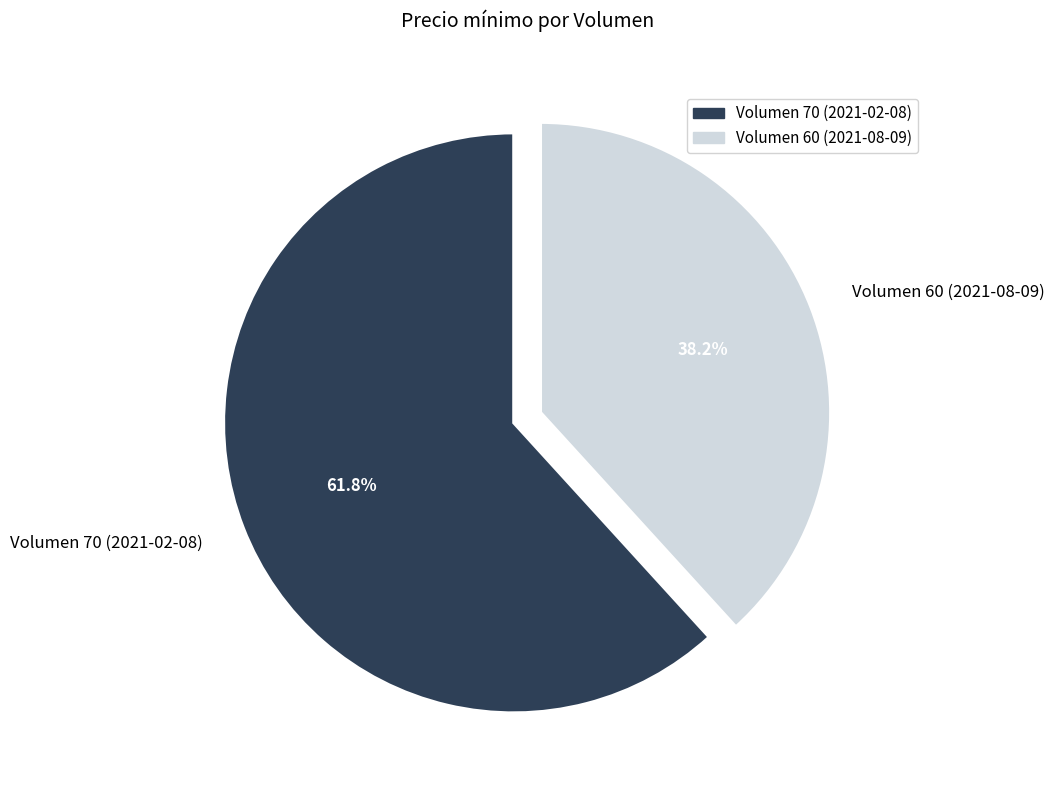

How many slices are in this pie chart?

2